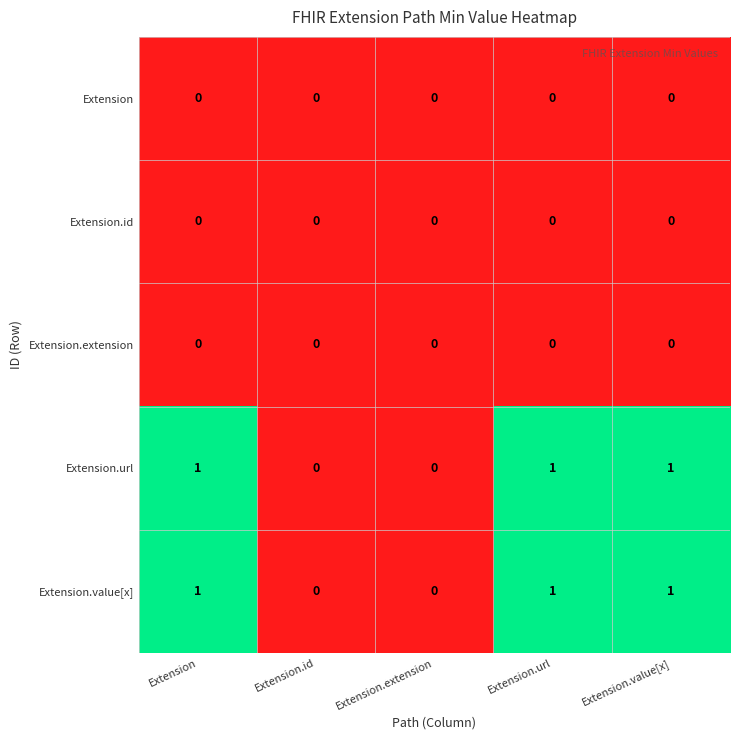

Reading right to left, extract all data points from this chart.

Extension: 0	0	0	0	0
Extension.id: 0	0	0	0	0
Extension.extension: 0	0	0	0	0
Extension.url: 1	1	0	0	1
Extension.value[x]: 1	1	0	0	1